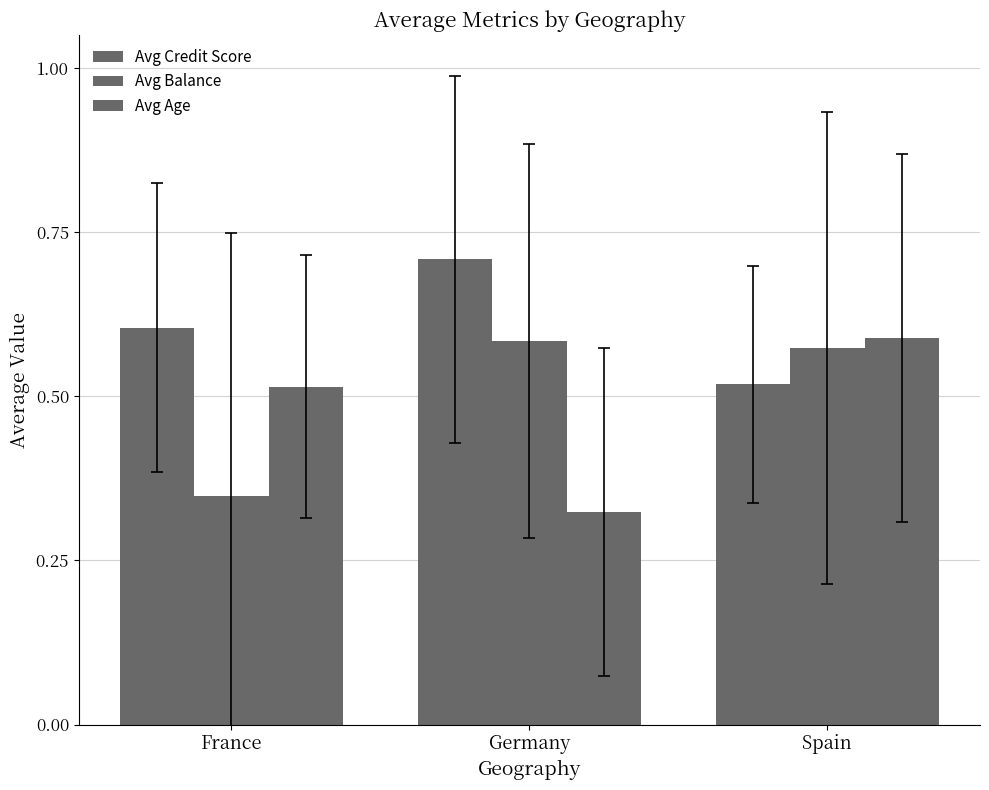

Count the number of data series in this chart.

3